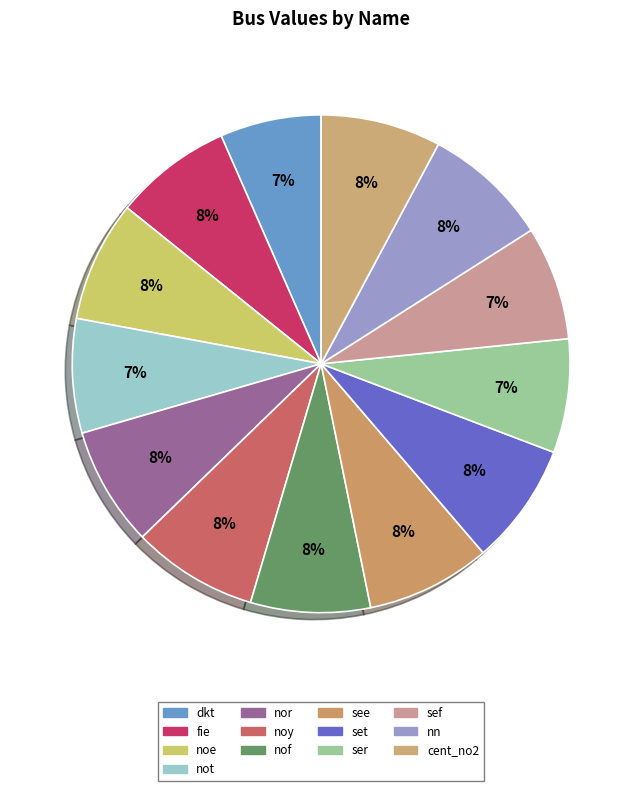

To the nearest percent, what is the difference between the see and dkt slice percentages?

2%